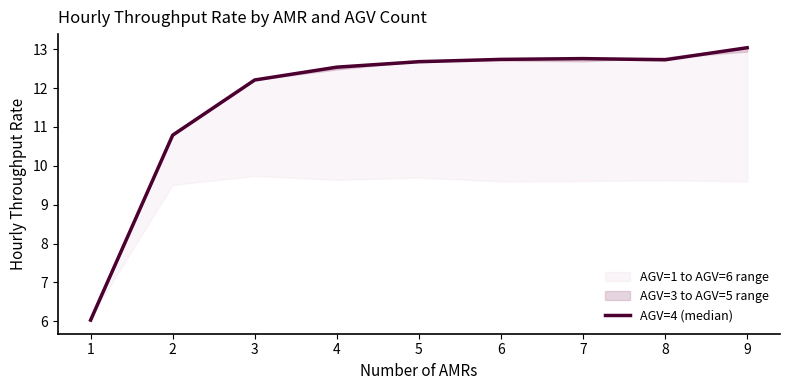

Between 6 and 3, which is larger?

6